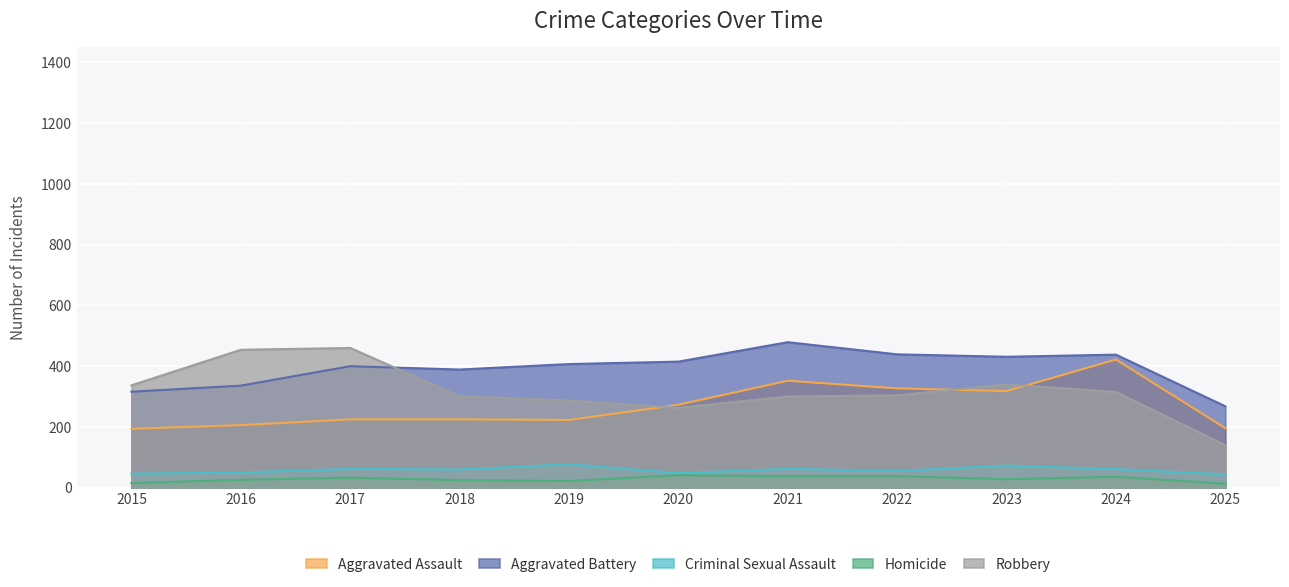

How many interior local peaks does the Criminal Sexual Assault series have?

4